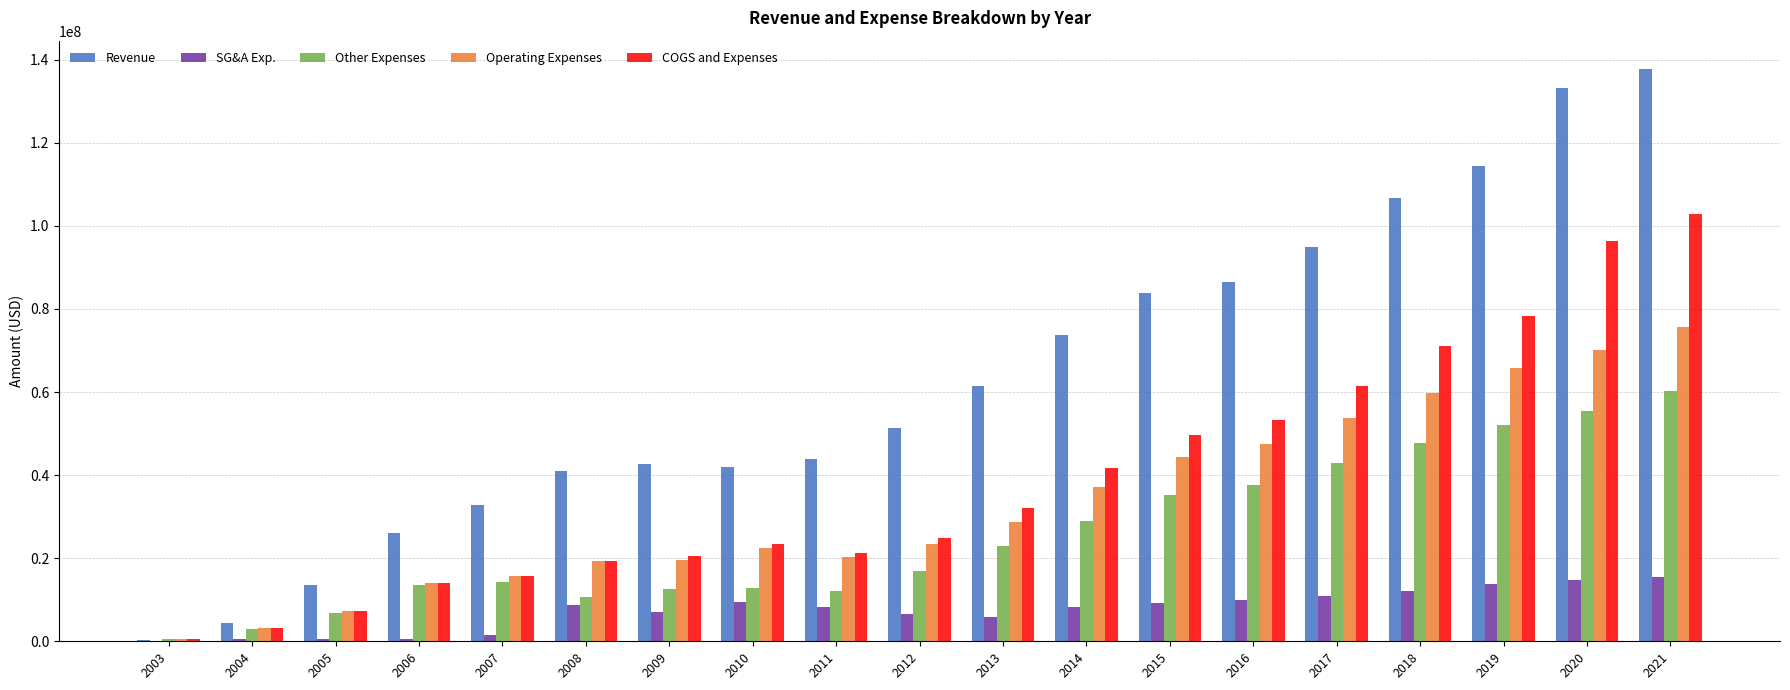

Which series changed the most between 2011 and 2021?

Revenue